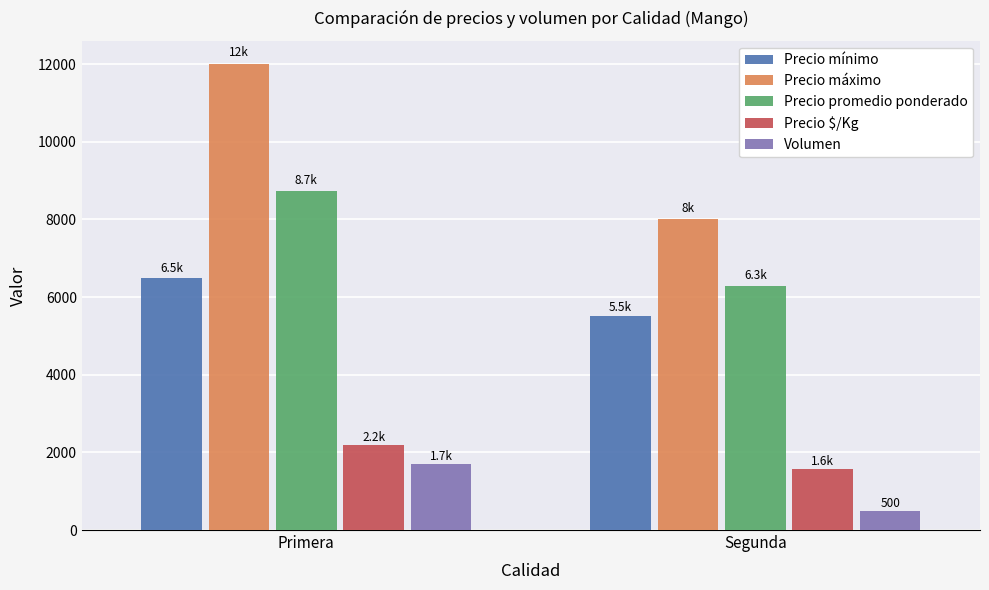

Reading left to right, extract all data points from this chart.

Precio mínimo: 6500	5500
Precio máximo: 12000	8000
Precio promedio ponderado: 8737	6288
Precio $/Kg: 2184	1572
Volumen: 1700	500